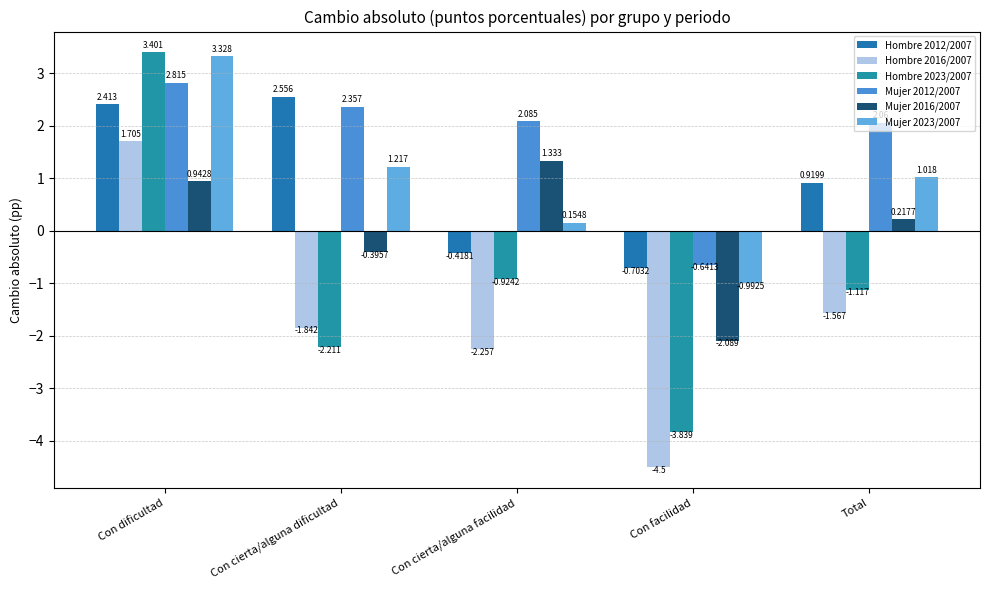

List the labels in order of Mujer 2016/2007 value, largest first.

Con cierta/alguna facilidad, Con dificultad, Total, Con cierta/alguna dificultad, Con facilidad